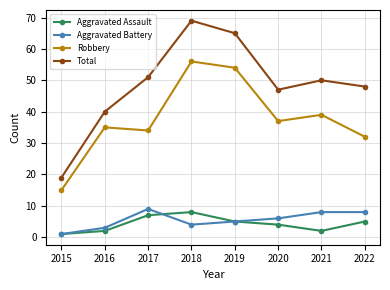

What is the difference between the Aggravated Assault values at 2018 and 2017?

1